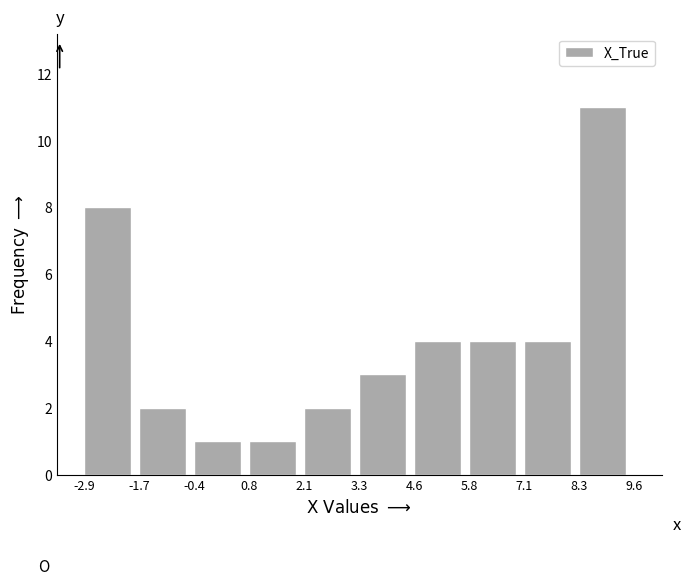

Reading left to right, transcribe this chart: for each bar, give the range it covers on the x-axis and its height. The values are not printed on the chart, so give them approximately, as read against the axis.

-2.9 to -1.7: 8
-1.7 to -0.4: 2
-0.4 to 0.8: 1
0.8 to 2.1: 1
2.1 to 3.3: 2
3.3 to 4.6: 3
4.6 to 5.8: 4
5.8 to 7.1: 4
7.1 to 8.3: 4
8.3 to 9.6: 11